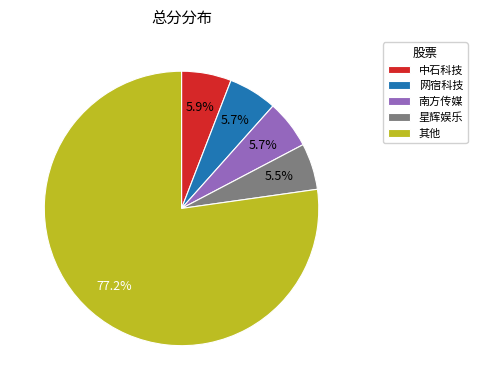

Between 其他 and 星辉娱乐, which is larger?

其他